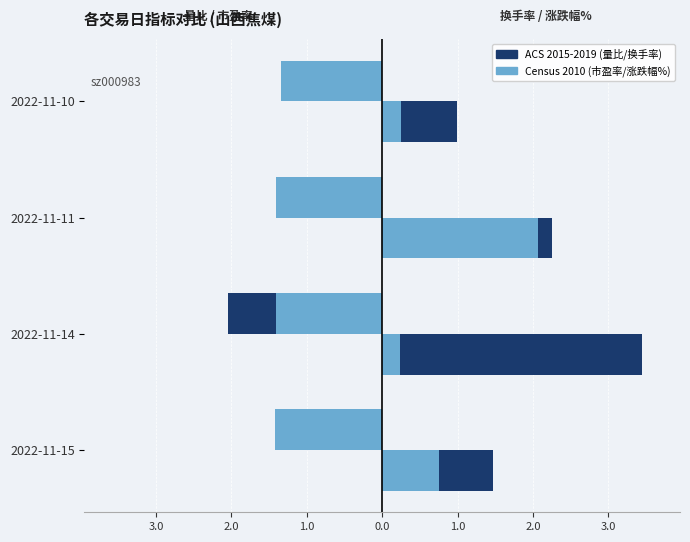

Rank the series at 2022-11-10 from lowest to highest value.

市盈率 (scaled, Census 2010), 量比 (ACS 2015-2019)